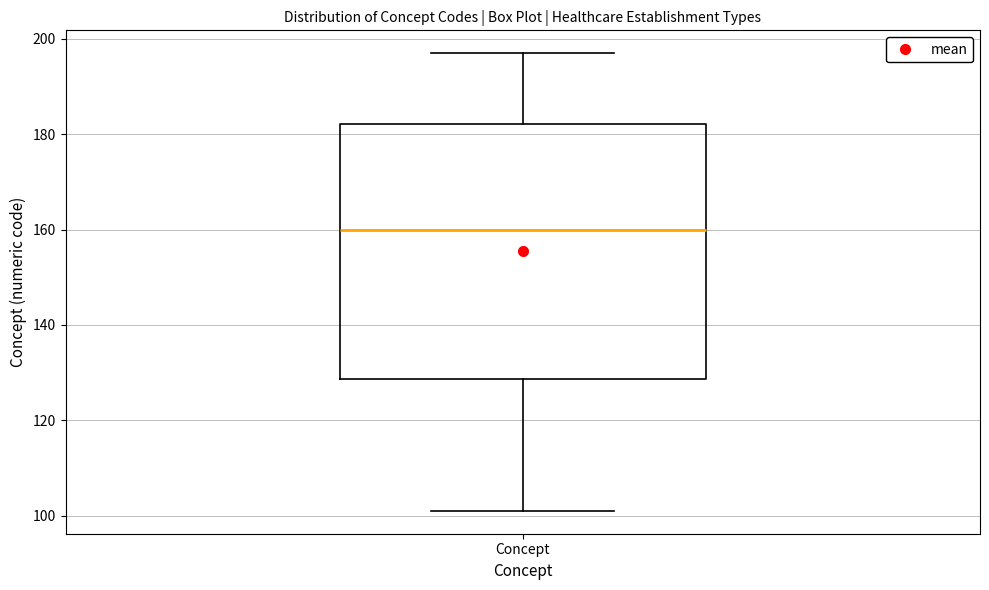

Read this box plot against the y-axis: the position of the median line, the range covered by the box, and the ends of both whiskers. The values are not printed on the chart, so give them approximately, as read against the axis.

median 160, box 128 to 182, whiskers 102 to 198